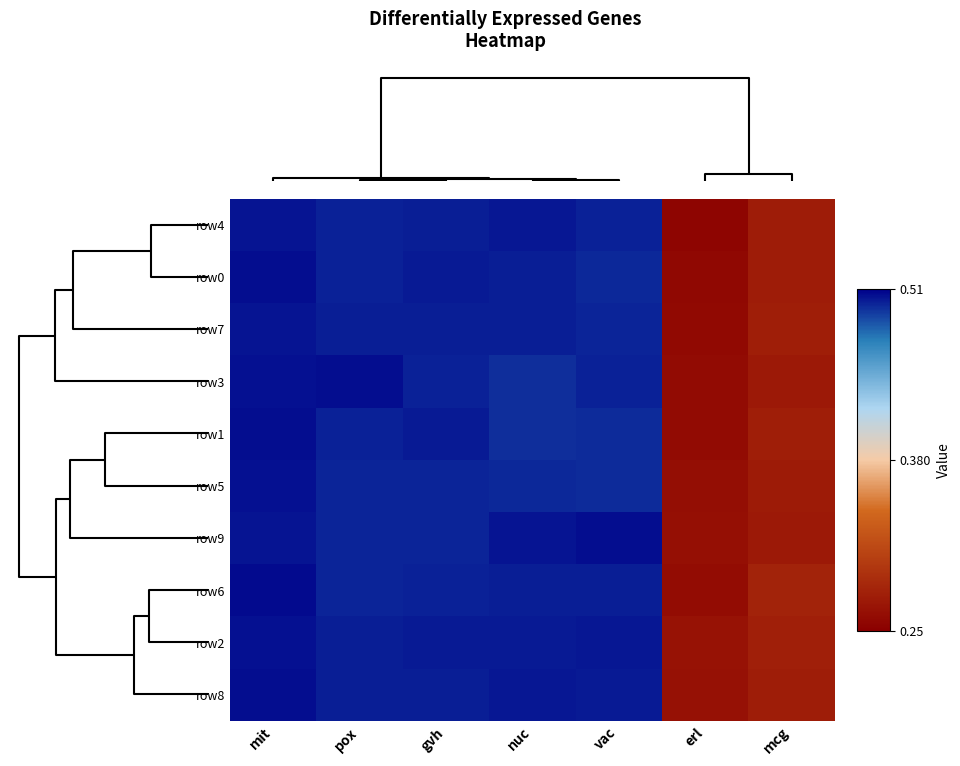

Reading right to left, transcribe all the data shown in this chart.

row4: mcg=0.3	erl=0.3	vac=0.5	nuc=0.5	gvh=0.5	pox=0.5	mit=0.5
row0: mcg=0.3	erl=0.3	vac=0.5	nuc=0.5	gvh=0.5	pox=0.5	mit=0.5
row7: mcg=0.3	erl=0.3	vac=0.5	nuc=0.5	gvh=0.5	pox=0.5	mit=0.5
row3: mcg=0.3	erl=0.3	vac=0.5	nuc=0.5	gvh=0.5	pox=0.5	mit=0.5
row1: mcg=0.3	erl=0.3	vac=0.5	nuc=0.5	gvh=0.5	pox=0.5	mit=0.5
row5: mcg=0.3	erl=0.3	vac=0.5	nuc=0.5	gvh=0.5	pox=0.5	mit=0.5
row9: mcg=0.3	erl=0.3	vac=0.5	nuc=0.5	gvh=0.5	pox=0.5	mit=0.5
row6: mcg=0.3	erl=0.3	vac=0.5	nuc=0.5	gvh=0.5	pox=0.5	mit=0.5
row2: mcg=0.3	erl=0.3	vac=0.5	nuc=0.5	gvh=0.5	pox=0.5	mit=0.5
row8: mcg=0.3	erl=0.3	vac=0.5	nuc=0.5	gvh=0.5	pox=0.5	mit=0.5